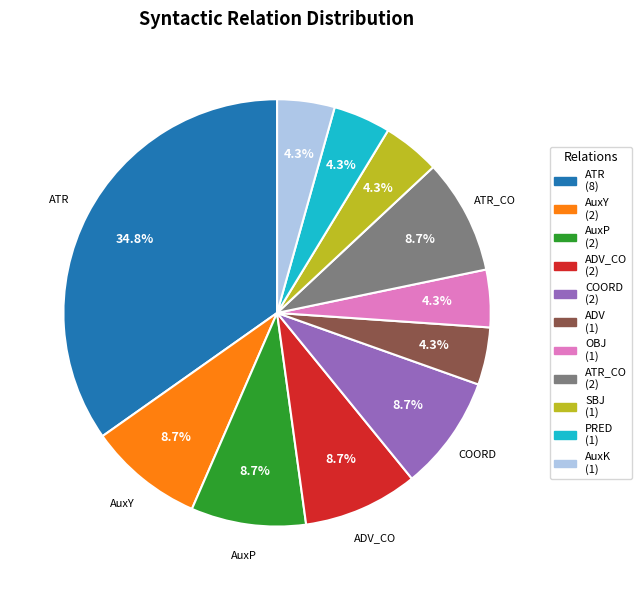

How many segments does this pie chart have?

11